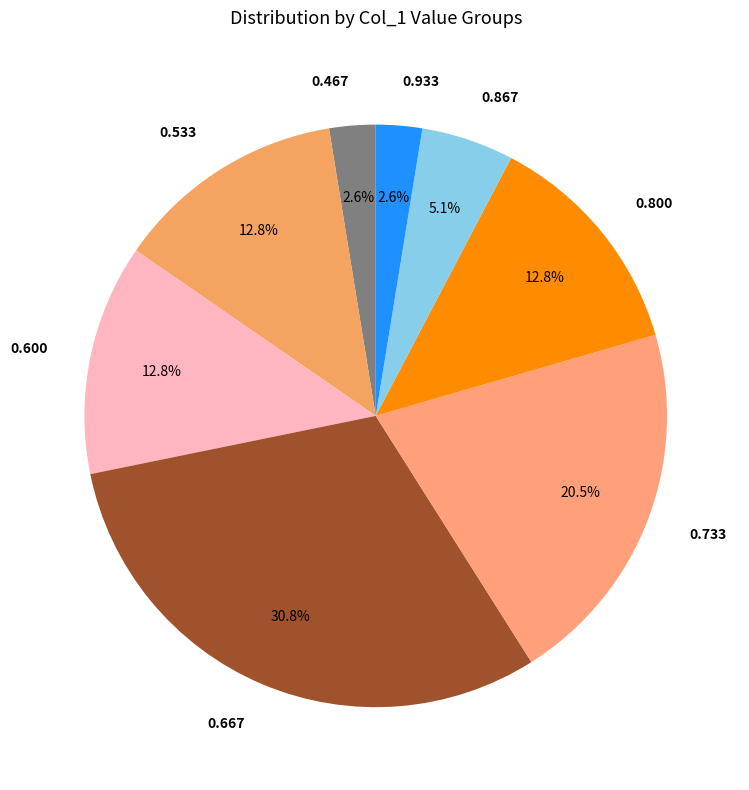

Combined, do 0.933 and 0.867 account for over 50%?

No